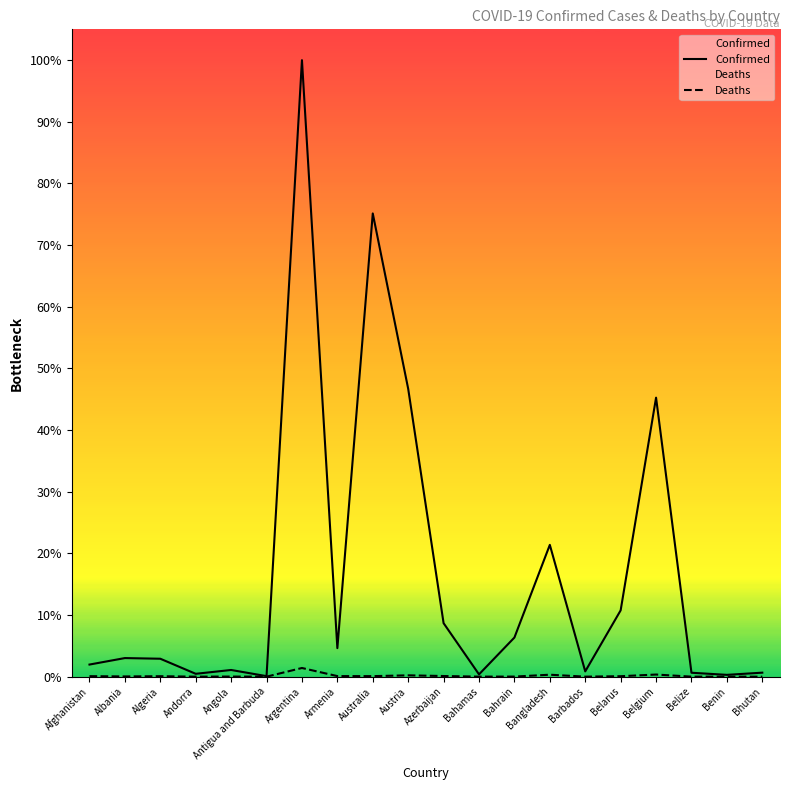

What is the label of the 5th point from the left?

Angola